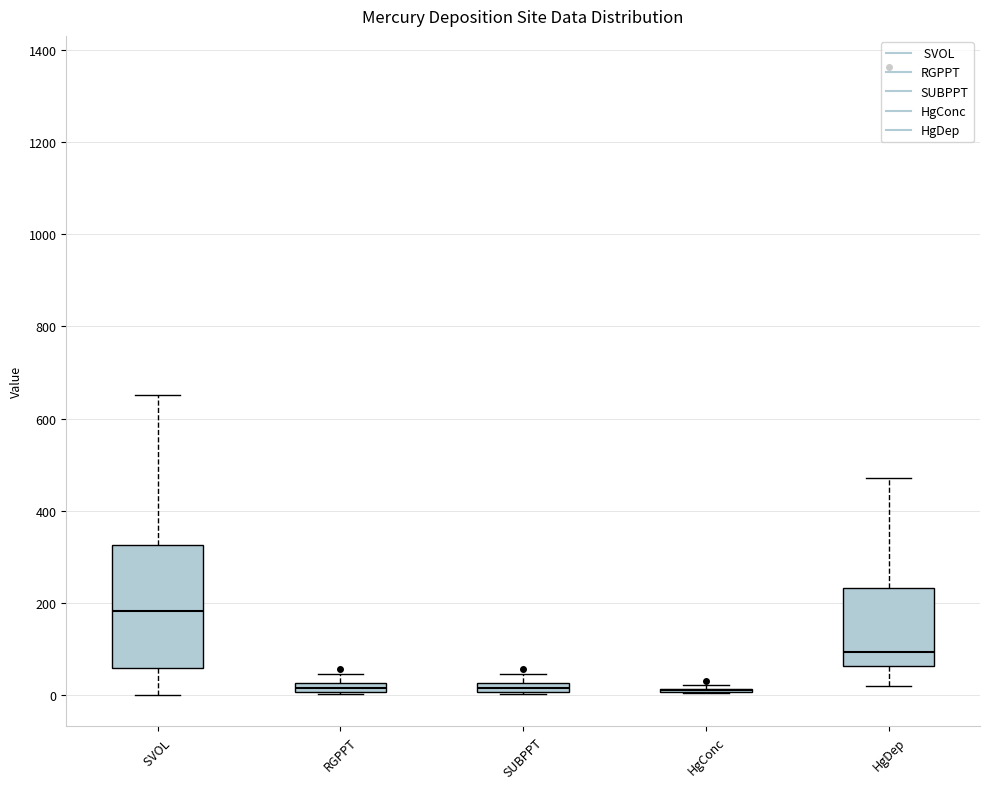

Comparing the boxes themselves (not the whiskers), which one is the tallest?

SVOL